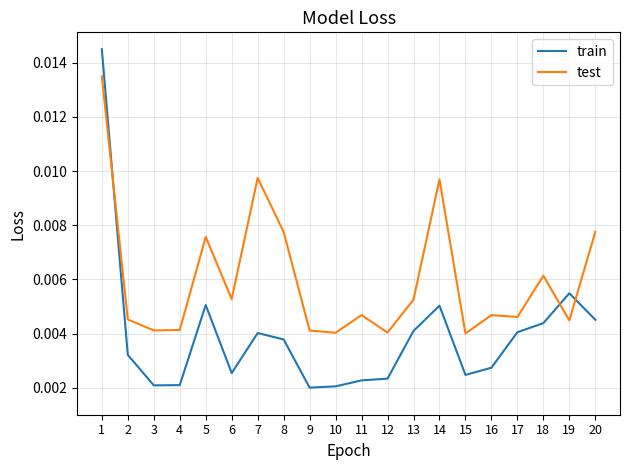

Between 13 and 14, which series saw the biggest shift?

test